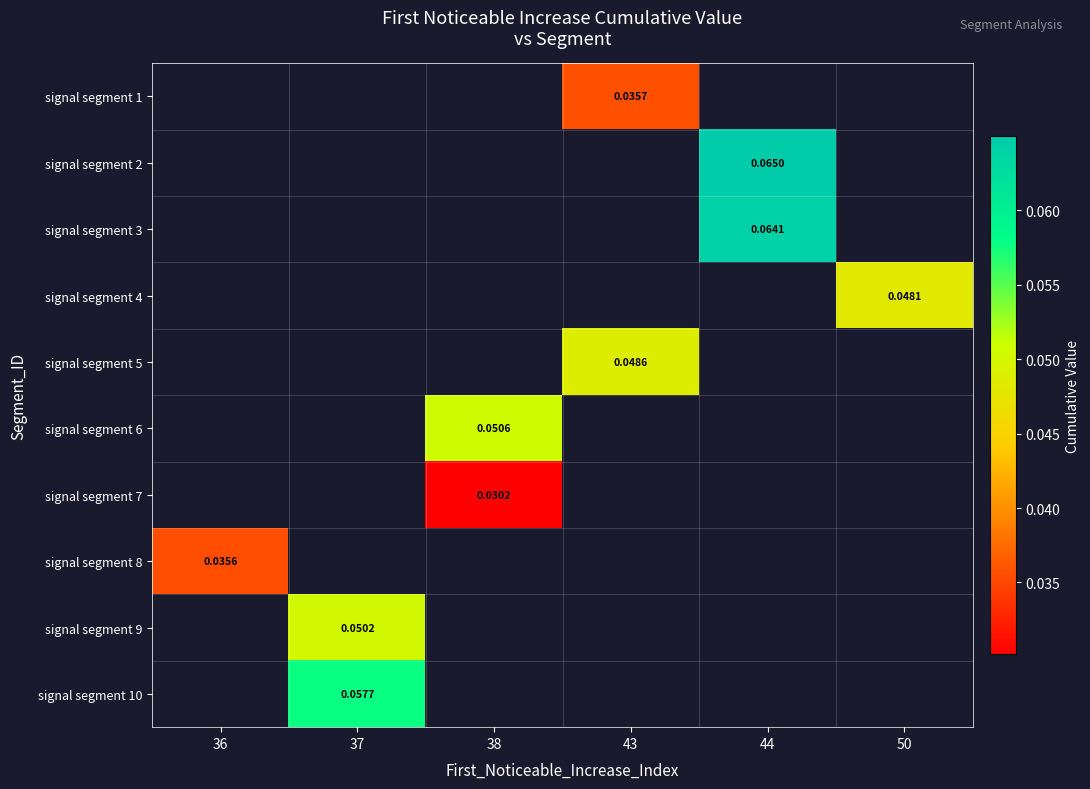

Which series has the widest spread of values?

signal segment 8